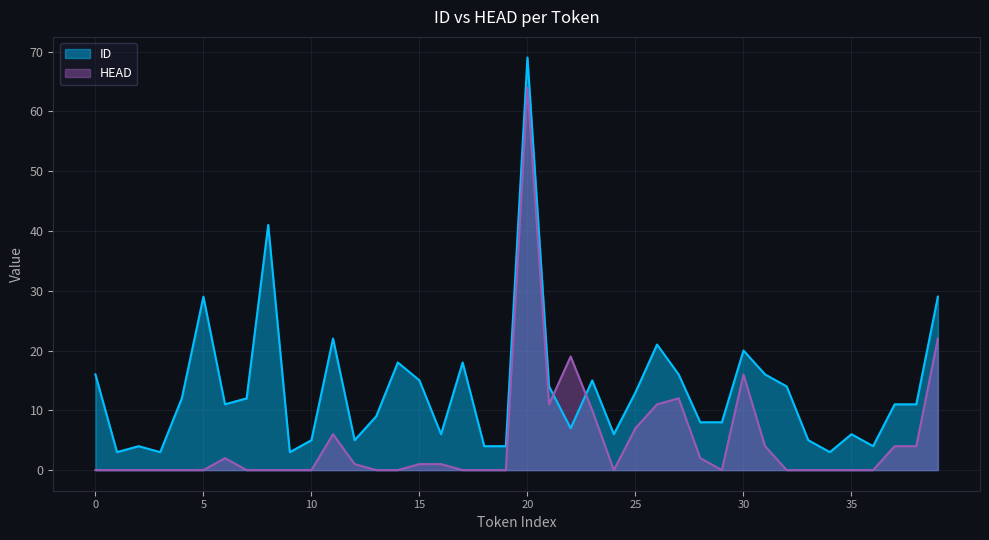

How many values in the ID series exceed 11?

19